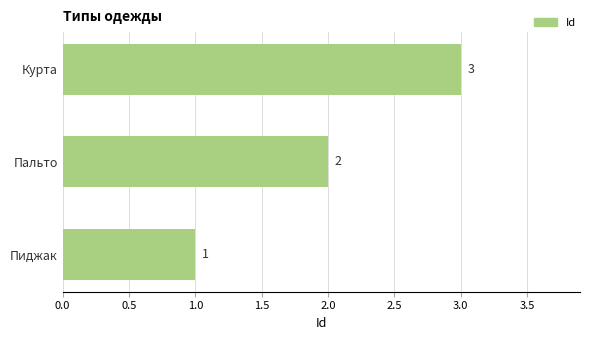

Between Курта and Пальто, which is larger?

Курта